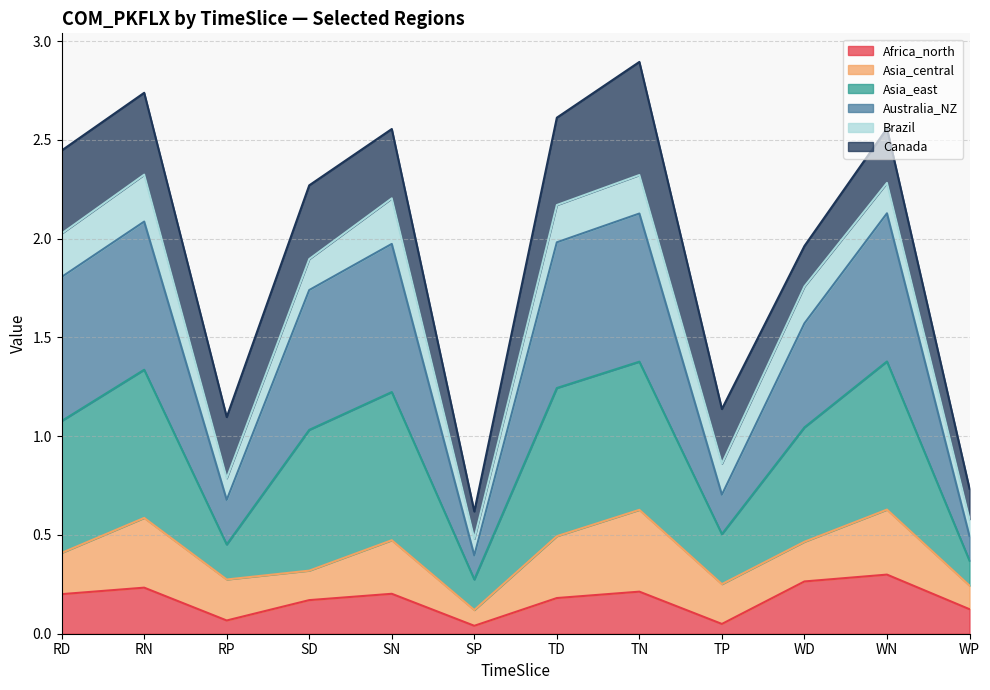

What position from the left is SD?

4